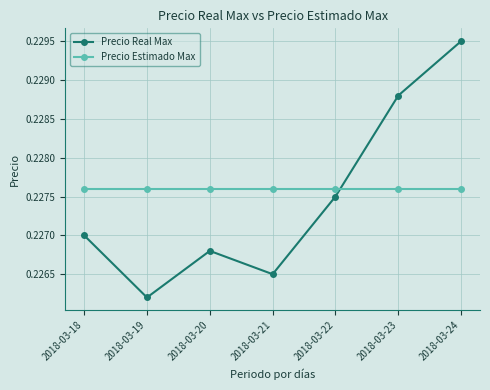

What is the sum of the Precio Estimado Max values at 2018-03-24 and 2018-03-22?

0.5